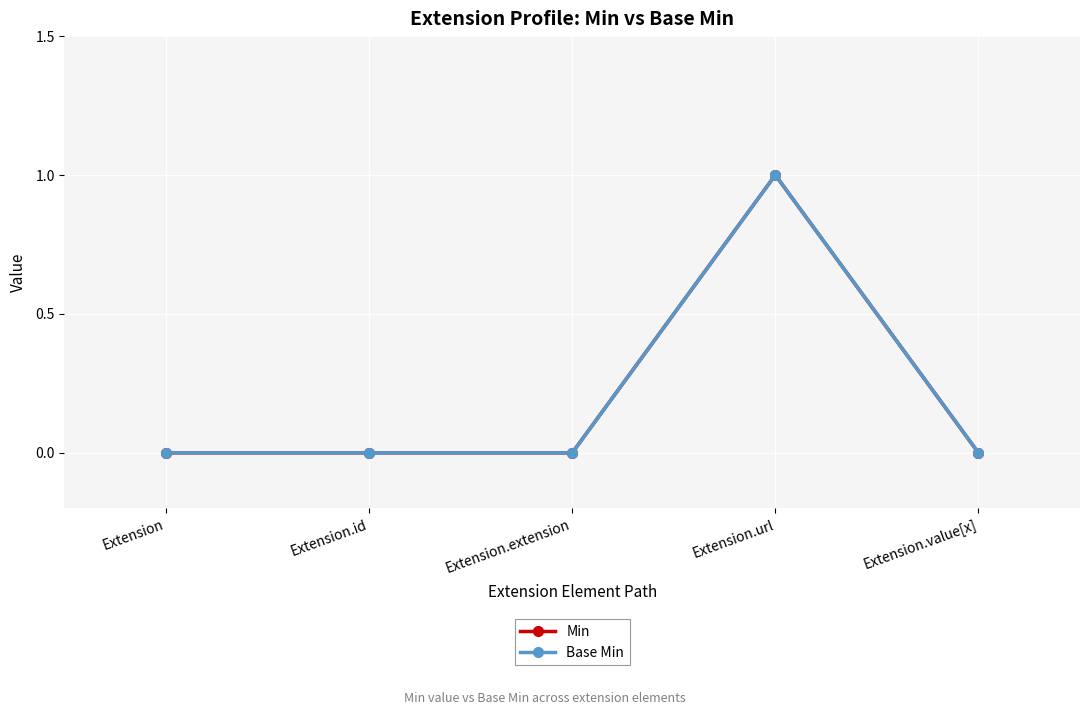

Does the chart have visible grid lines?

Yes